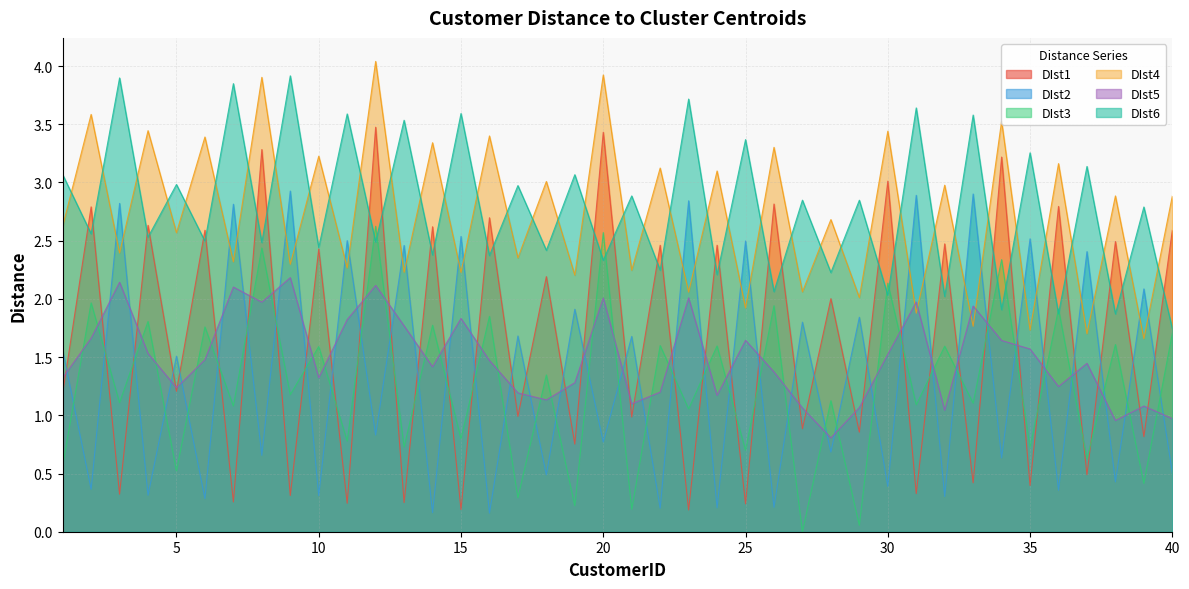

How many intersections are there between DIst4 and DIst2?

26